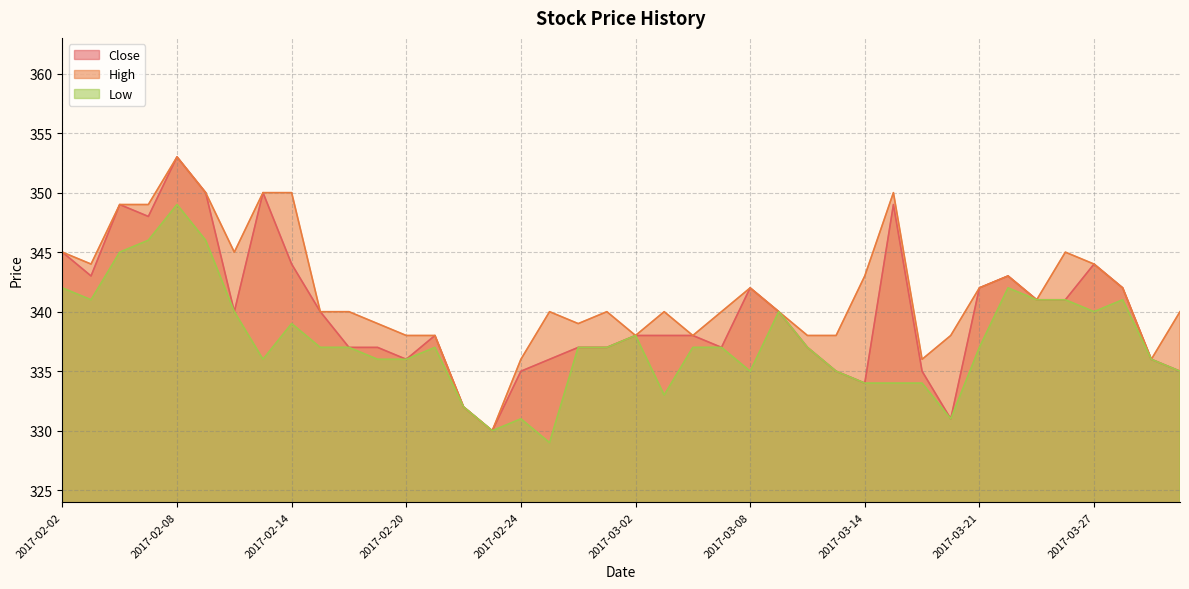

What position from the right is 2017-03-01?

21